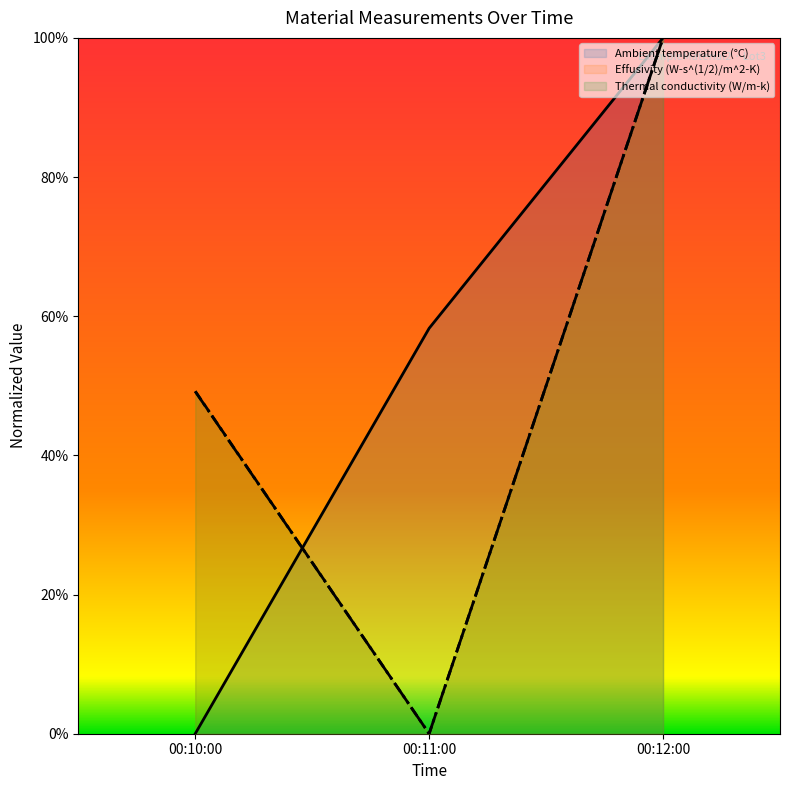

Rank the categories by Effusivity (W-s^(1/2)/m^2-K) value from highest to lowest.

00:12:00, 00:10:00, 00:11:00